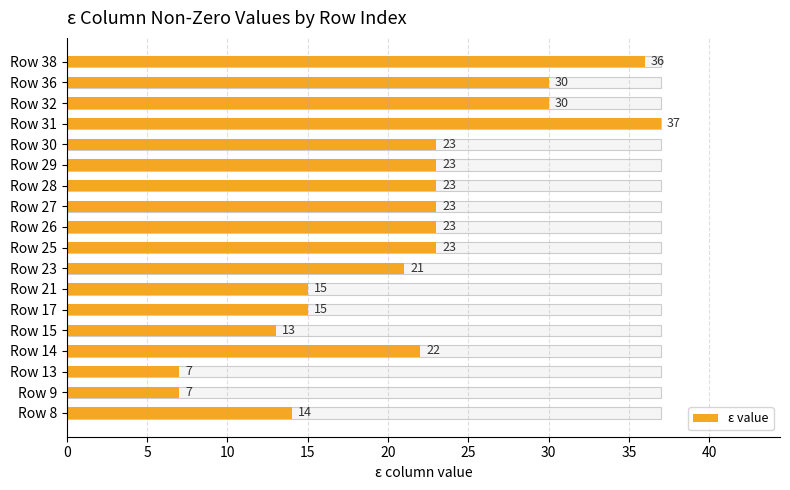

Is it true that the value at Row 25 is 35?

False